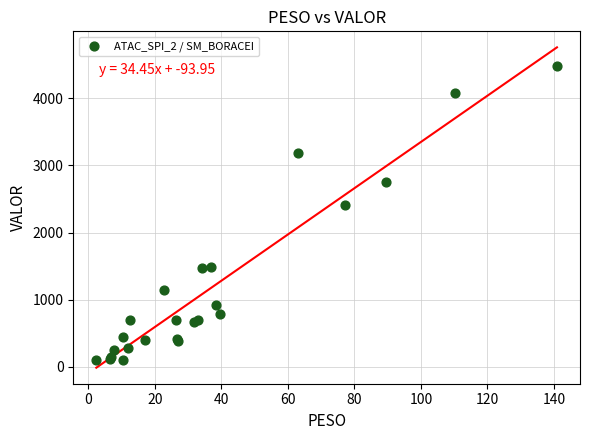

What Y value in the scatter plot is closest to 2288?

2418.8